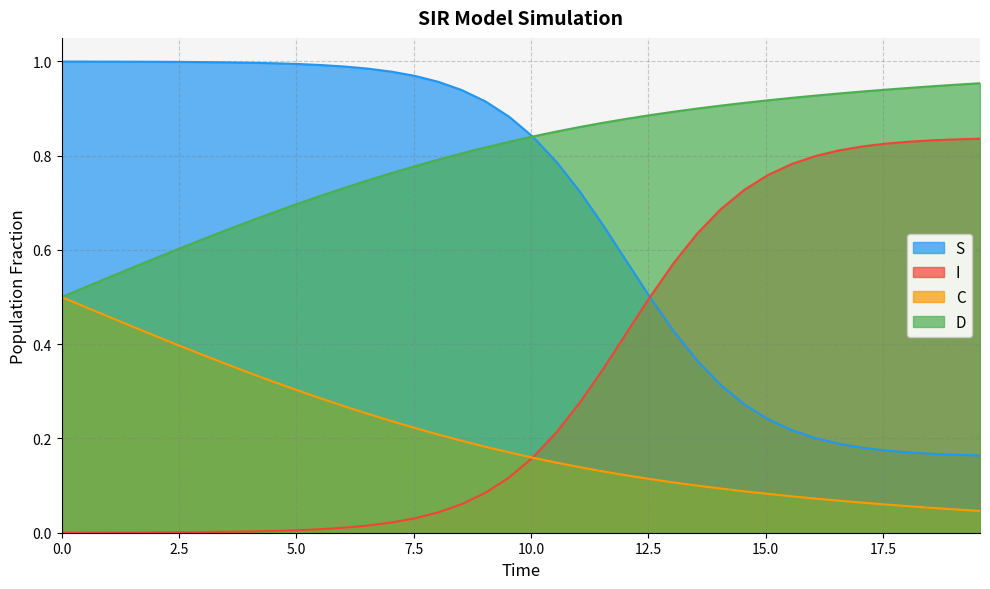

What are all the series names shown in the legend?

S, I, C, D